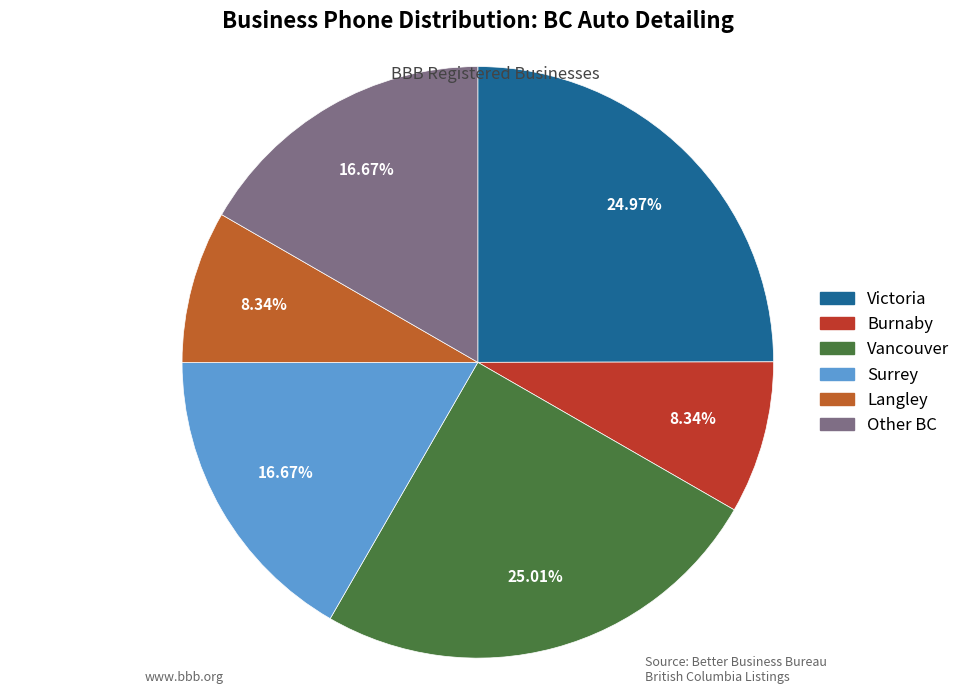

Is there any slice that represents more than half of the pie?

No